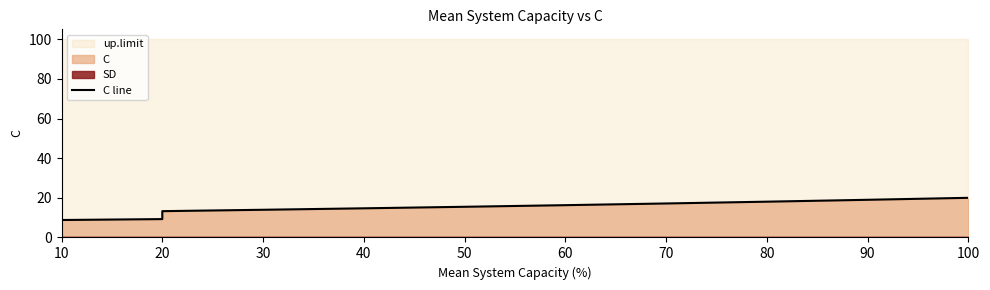

True or false: there are more than 1 points higher than both neighbors.

False